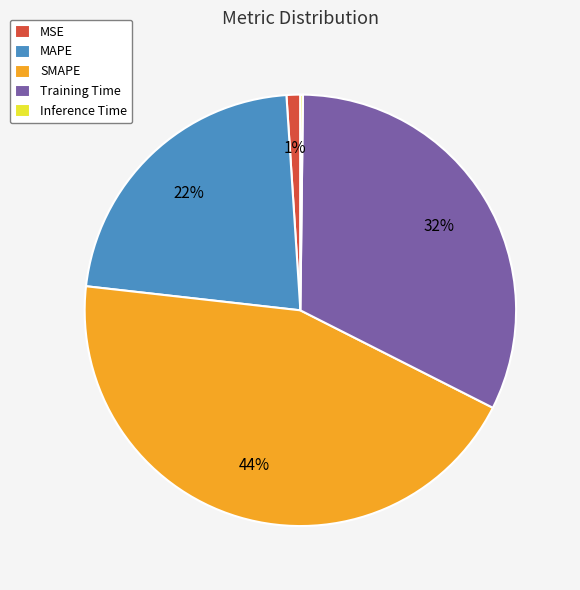

To the nearest percent, what is the combined percentage of MAPE and MSE?

23%